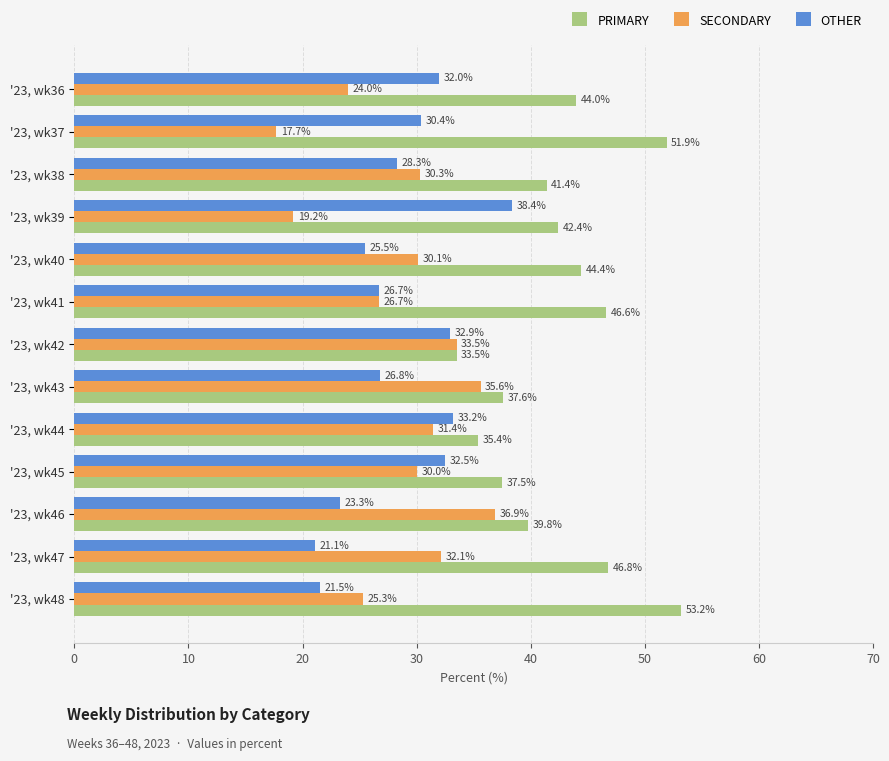

List the labels in order of OTHER value, smallest first.

'23, wk47, '23, wk48, '23, wk46, '23, wk40, '23, wk41, '23, wk43, '23, wk38, '23, wk37, '23, wk36, '23, wk45, '23, wk42, '23, wk44, '23, wk39